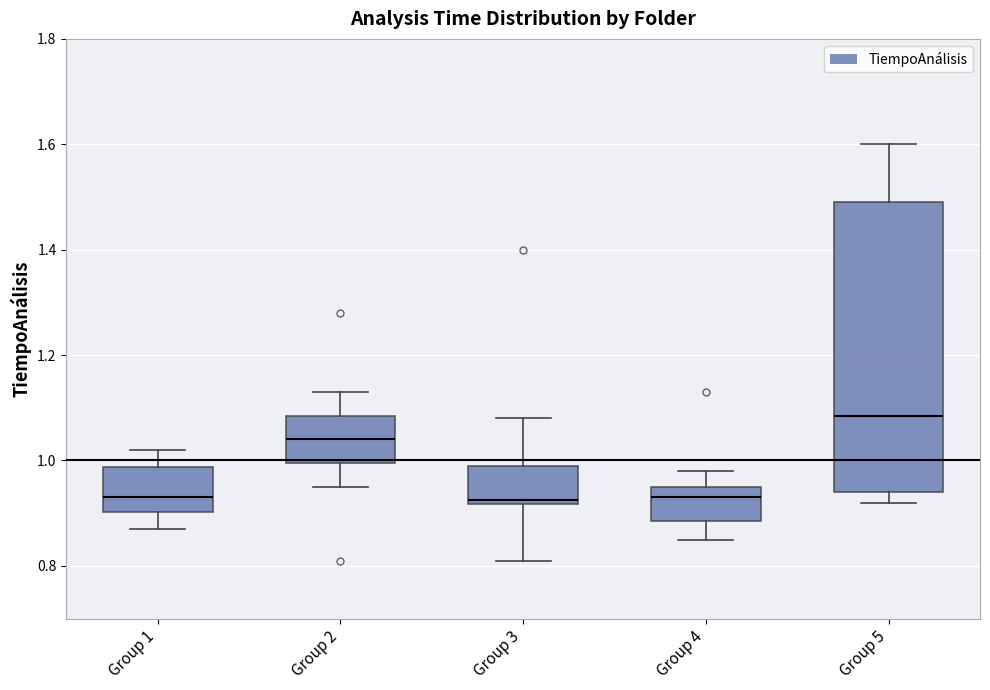

Reading left to right, read every box against the y-axis: the position of its median line, the range the box covers, and the ends of its whiskers. The values are not printed on the chart, so give them approximately, as read against the axis.

Group 1: median 0.94, box 0.90 to 0.98, whiskers 0.88 to 1.02
Group 2: median 1.04, box 1.00 to 1.08, whiskers 0.96 to 1.14
Group 3: median 0.92 (just above the box's lower edge), box 0.92 to 1.00, whiskers 0.82 to 1.08
Group 4: median 0.94, box 0.88 to 0.96, whiskers 0.86 to 0.98
Group 5: median 1.08, box 0.94 to 1.50, whiskers 0.92 to 1.60